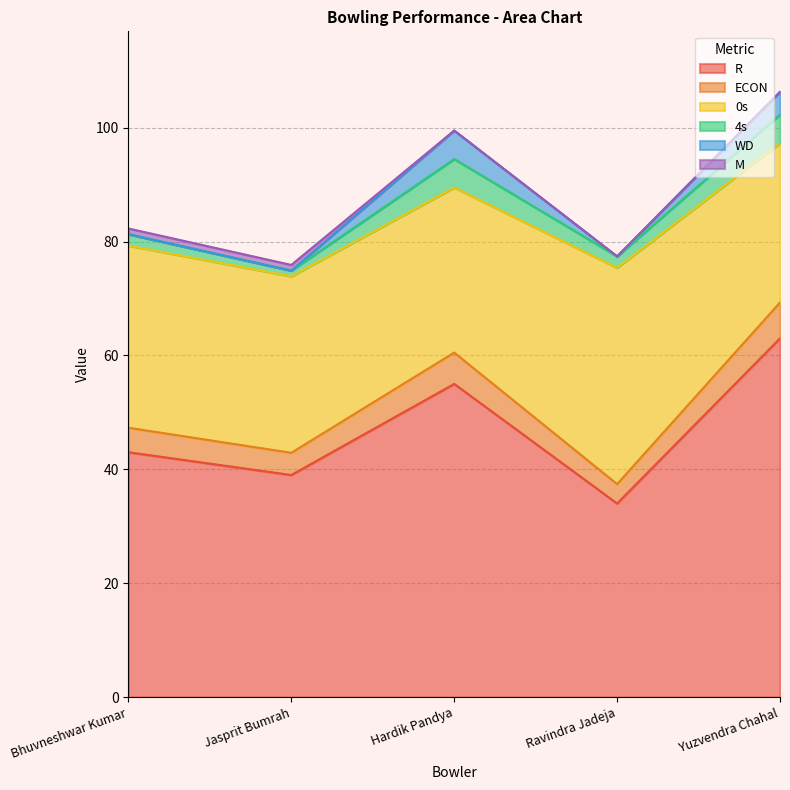

How many values in WD are above zero?

2